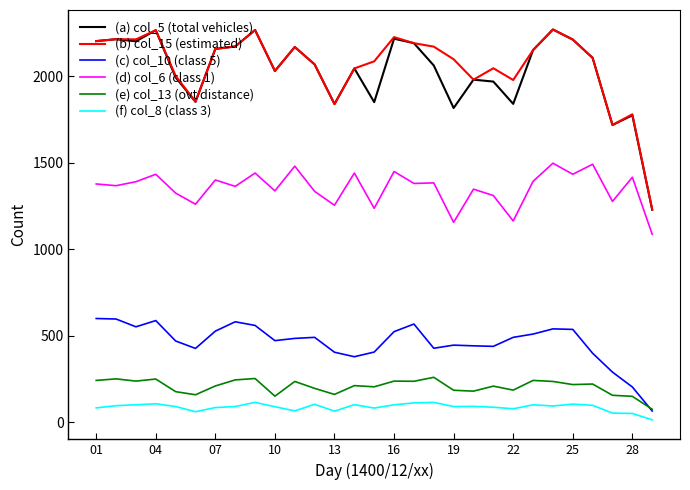

True or false: (f) col_8 (class 3) and (a) col_5 (total vehicles) intersect in this chart.

False